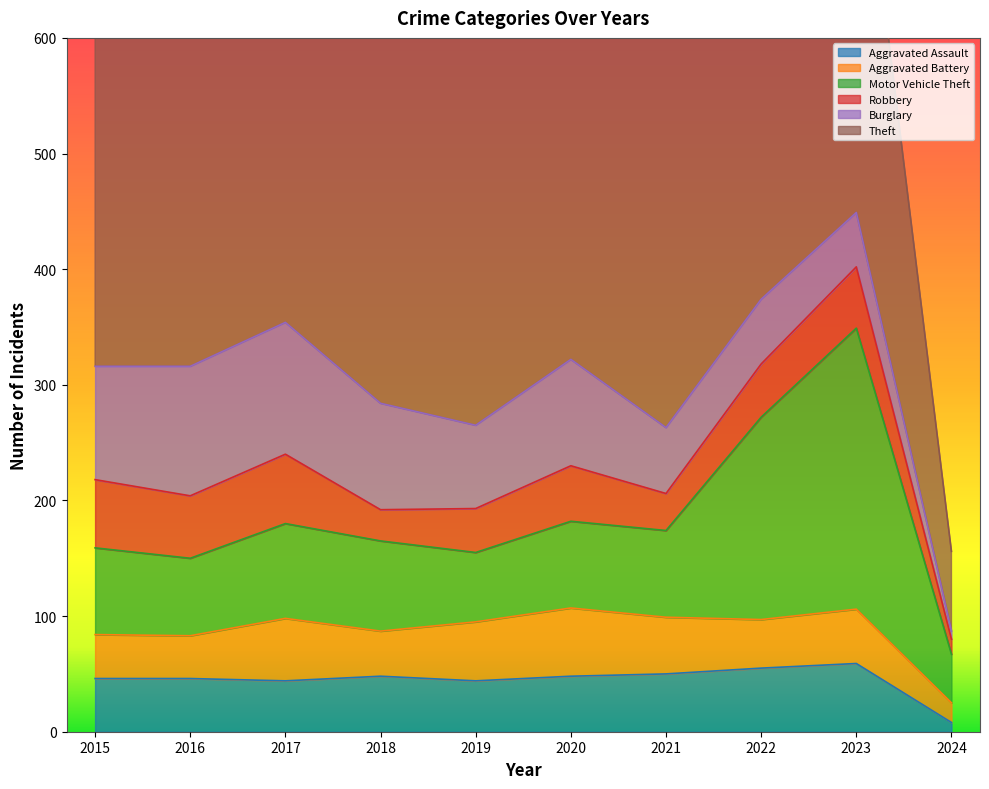

Reading right to left, list all the values displayed in this chart.

Aggravated Assault: 8	59	55	50	48	44	48	44	46	46
Aggravated Battery: 17	47	42	49	59	51	39	54	37	38
Motor Vehicle Theft: 42	243	175	75	75	60	78	82	67	75
Robbery: 13	53	46	32	48	38	27	60	54	59
Burglary: 7	47	56	57	92	72	92	114	112	98
Theft: 69	378	388	341	296	409	515	497	409	515